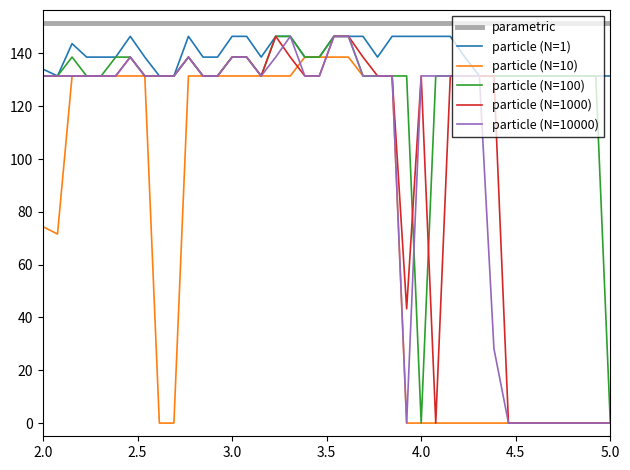

True or false: parametric and particle (N=100) cross at least once.

False